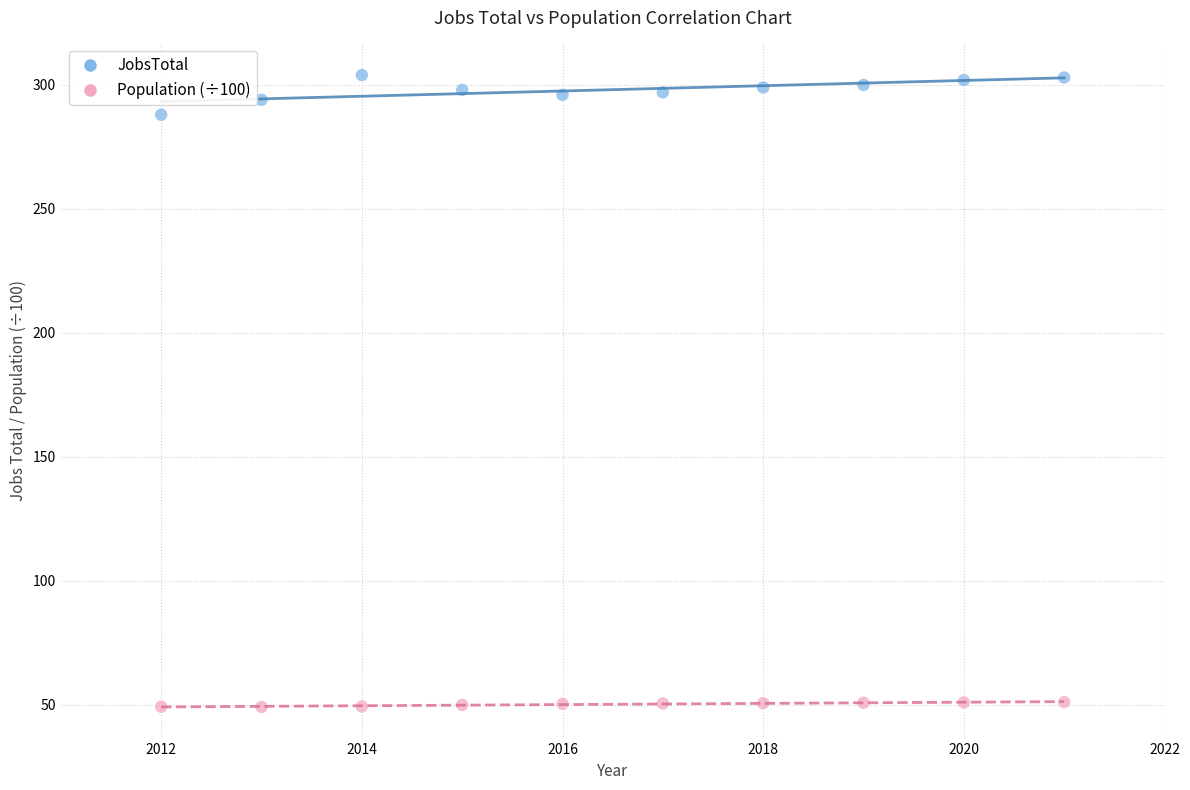

Which series reaches the minimum Y coordinate?

Population (÷100)